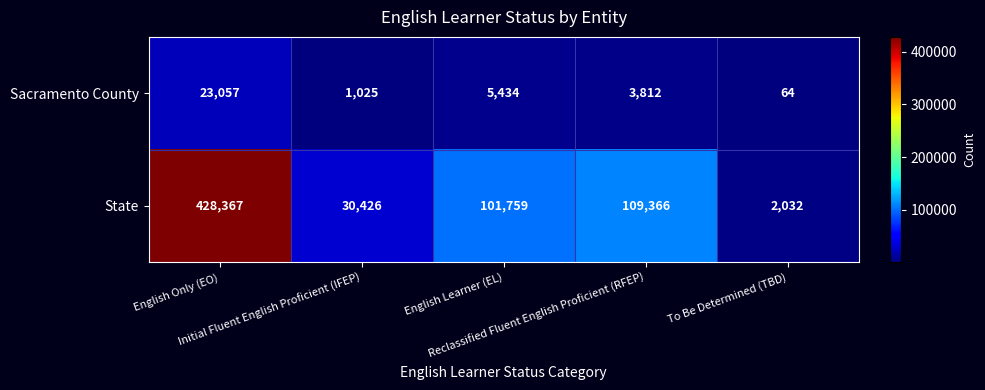

What is the sum of all Sacramento County values?

33392